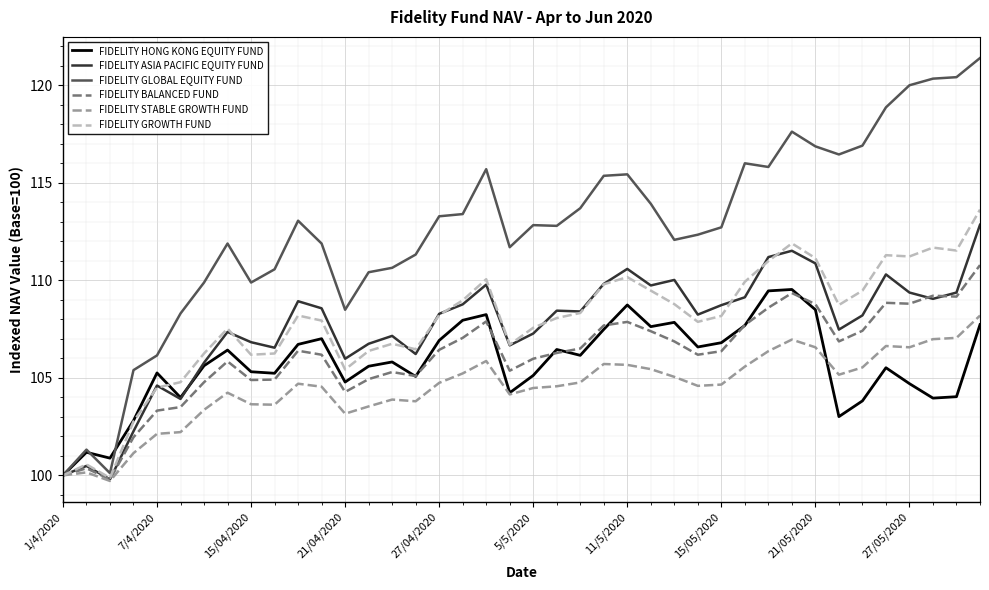

What is the difference between the maximum and minimum values in the FIDELITY BALANCED FUND series?

11.0